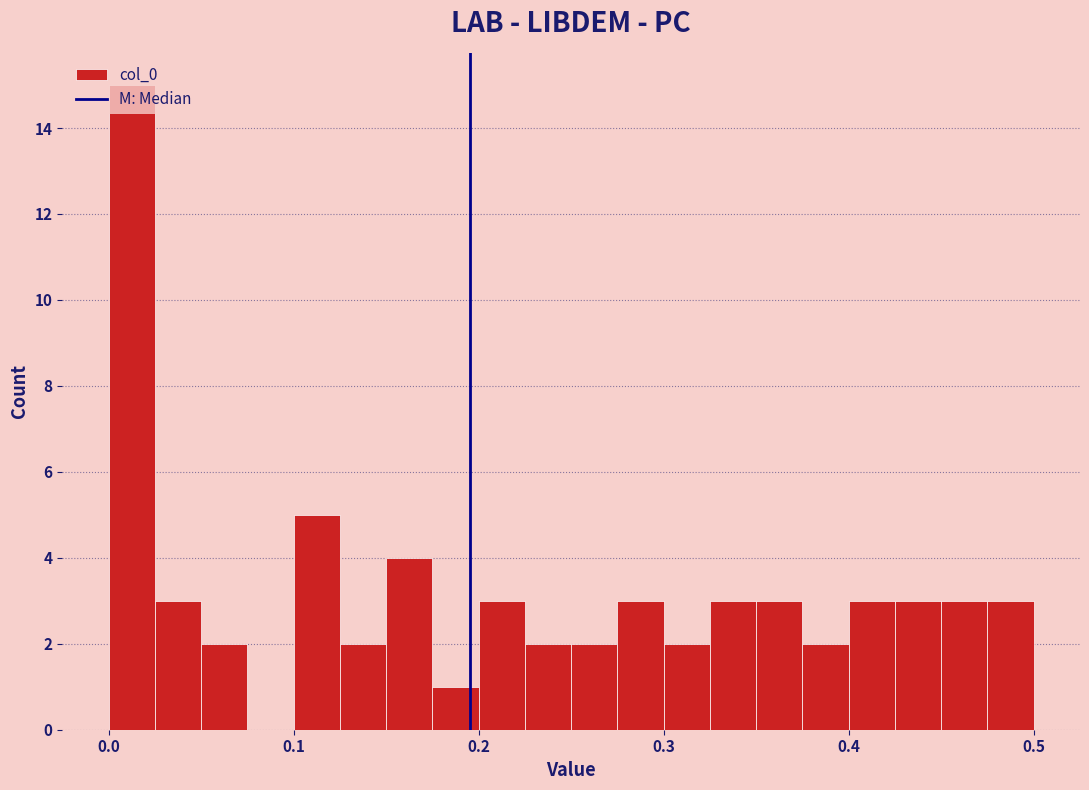

Around what value on the x-axis is the tallest bar? Give the approximate position of its centre, as read against the axis.

0.01